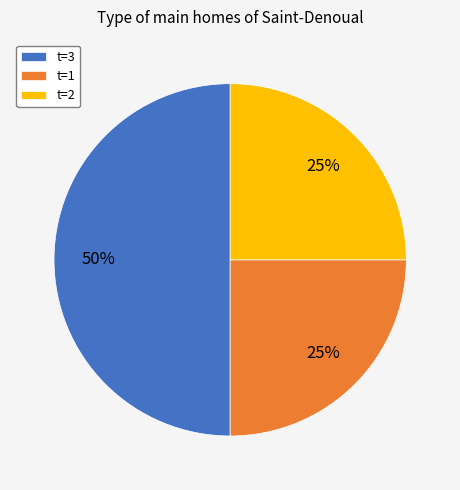

Which category has the biggest portion of the pie?

t=3